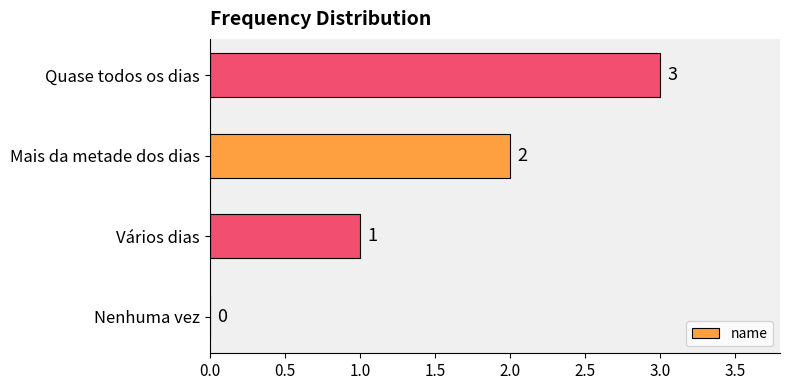

What is the sum of all values?

6